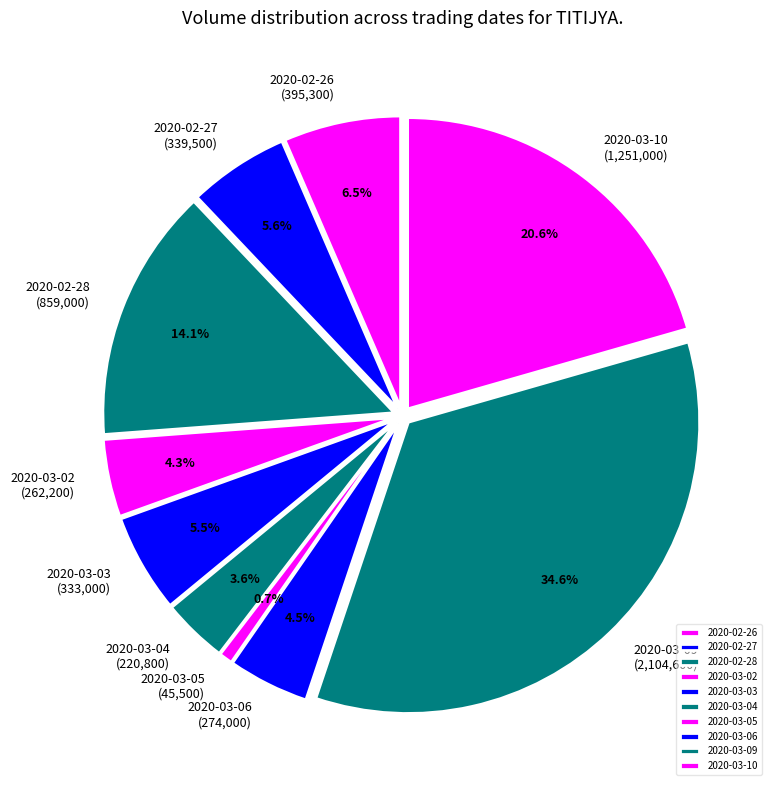

To the nearest percent, what portion does 2020-03-10 represent?

21%